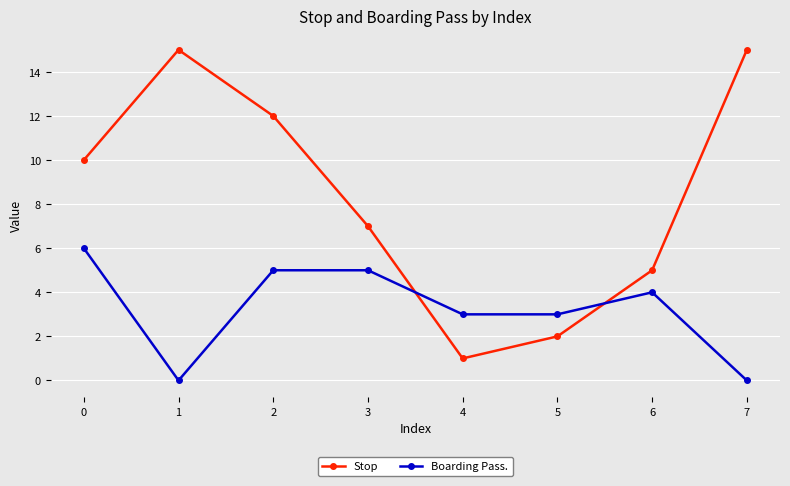

After their last crossing, which series has the higher values: Stop or Boarding Pass.?

Stop